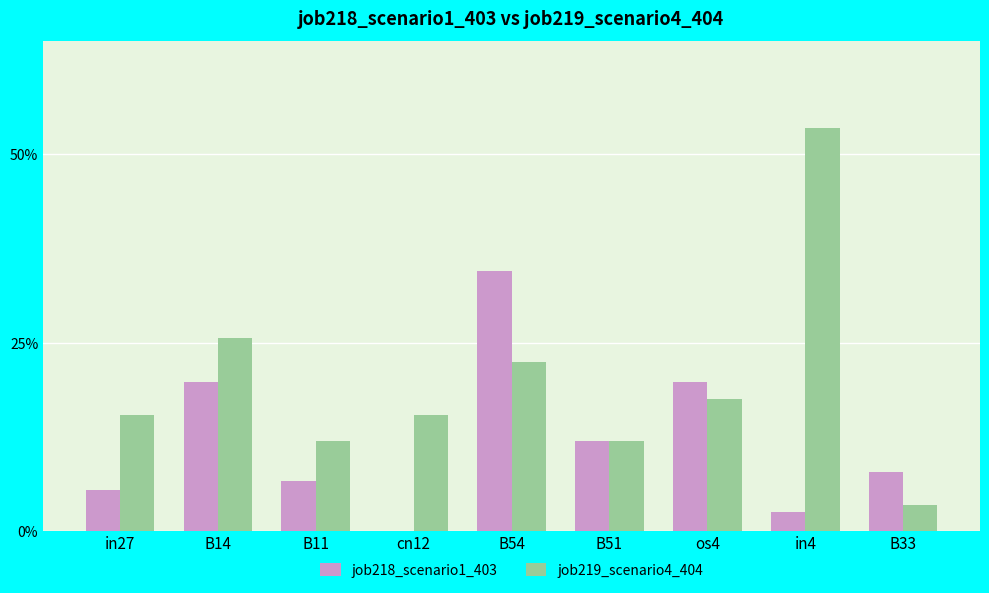

Does the chart contain stacked bars?

No